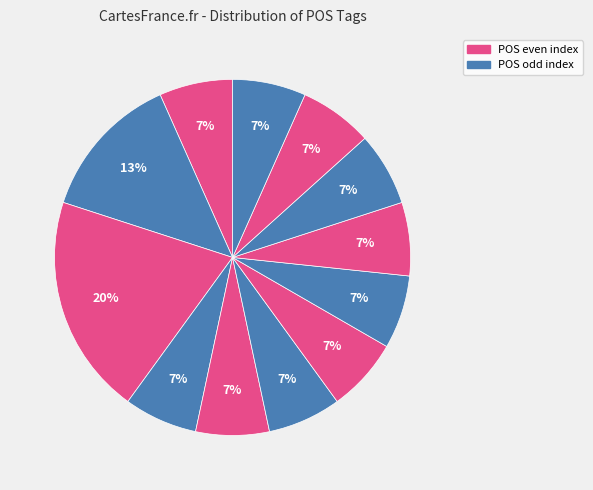

How many segments does this pie chart have?

12